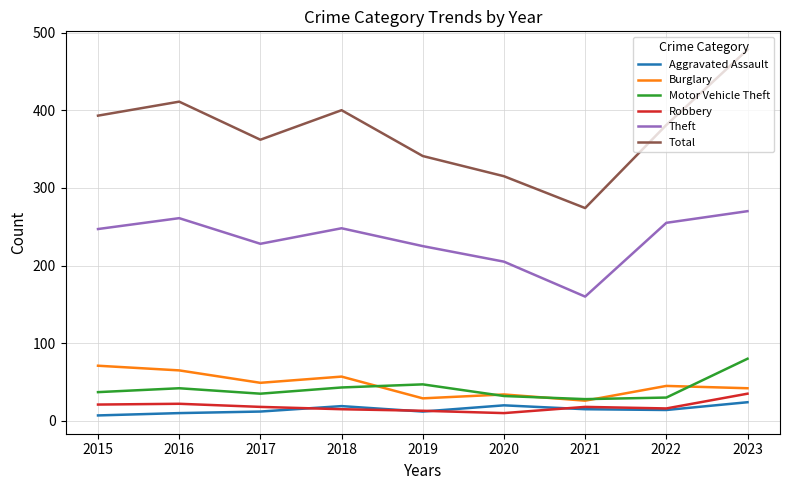

What is the difference between the maximum and minimum values in the Theft series?

110